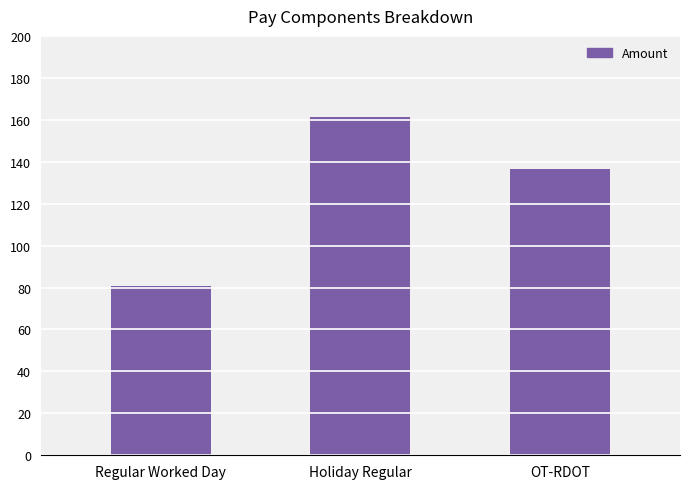

What is the label of the 1st bar from the right?

OT-RDOT